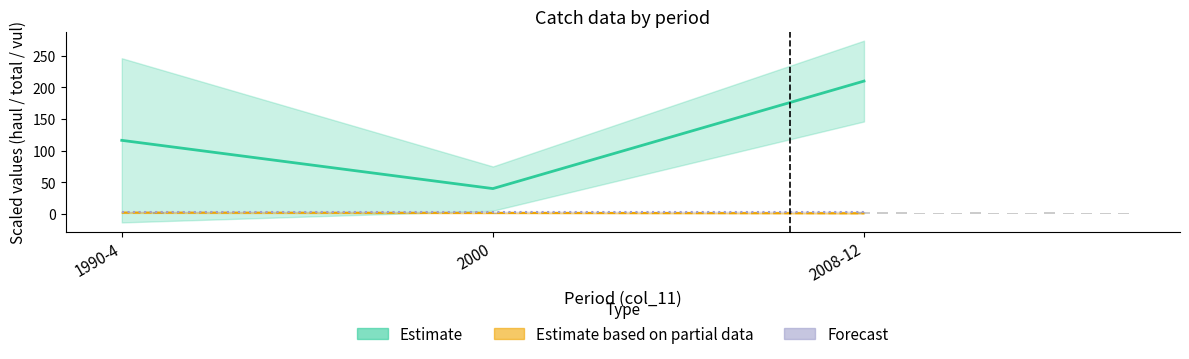

What is the spread (max minus min) of values at 2008-12?

267.0